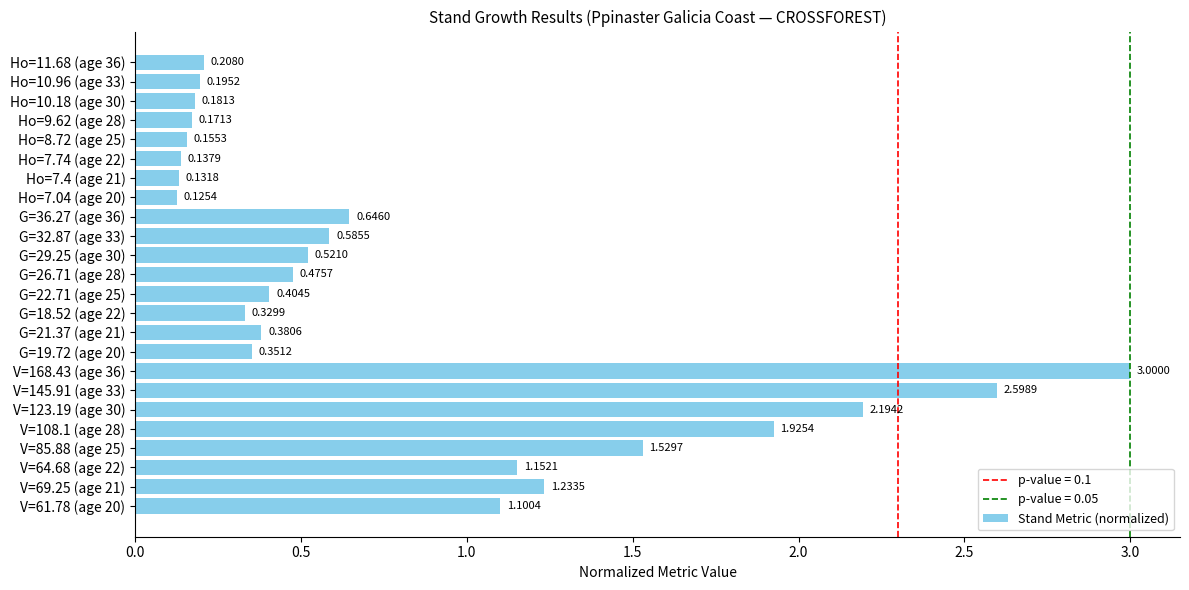

What is the change in value from V=61.78 (age 20) to V=145.91 (age 33)?

+1.5